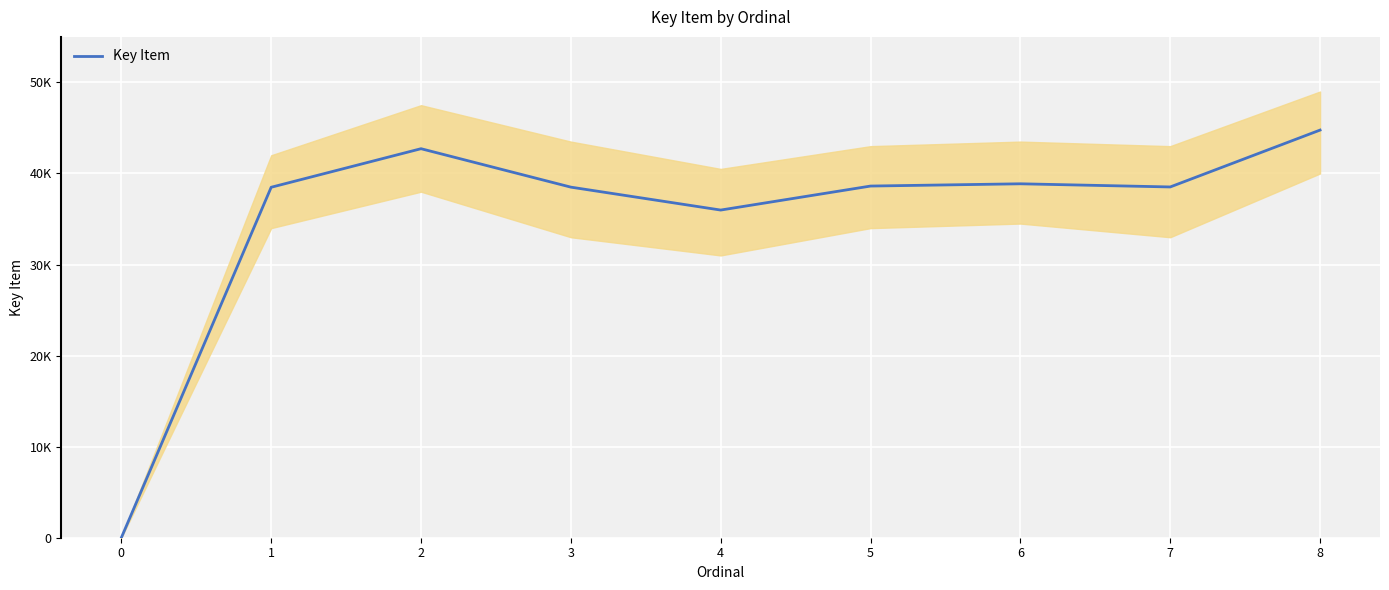

Reading left to right, what are all the values shown in this chart?

0	38486	42721	38500	35983	38619	38867	38520	44766